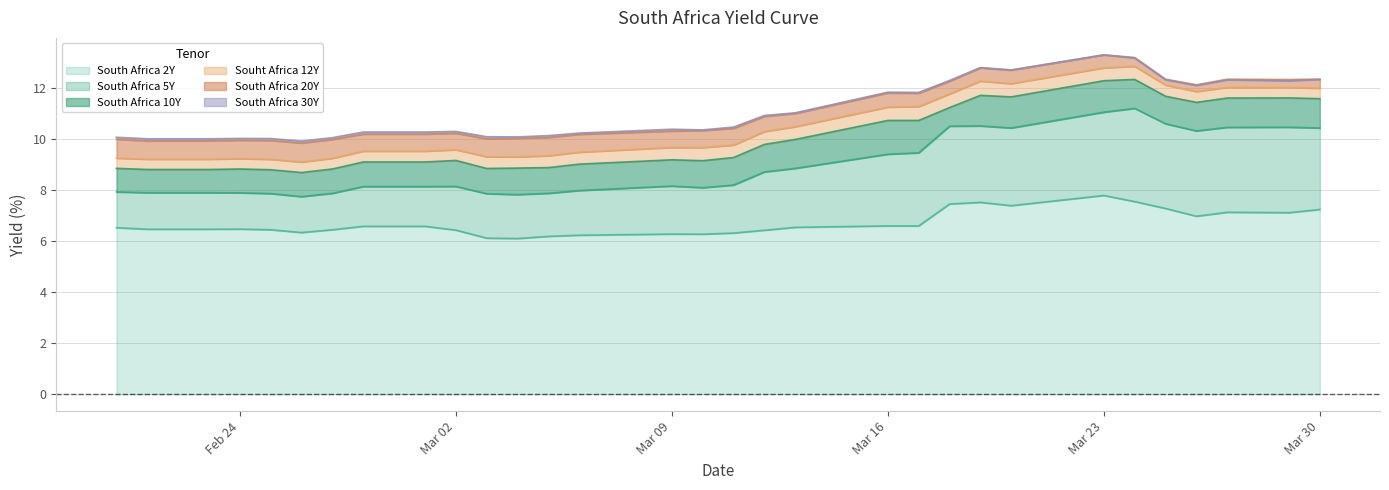

True or false: South Africa 20Y and South Africa 10Y cross at least once.

False